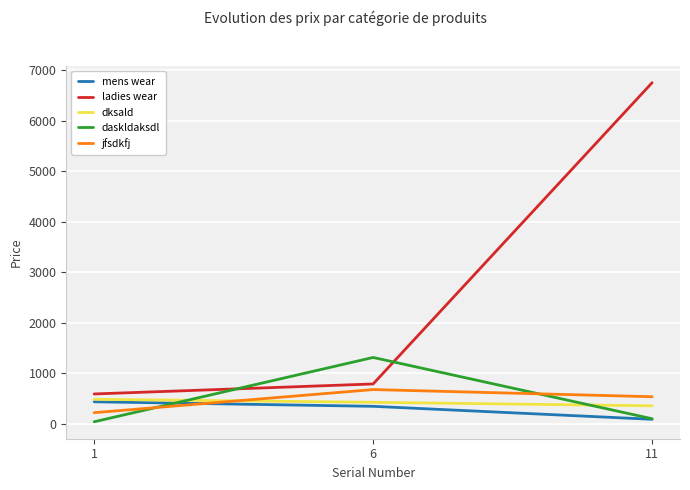

The value of mens wear at 6 is 344. True or false?

True